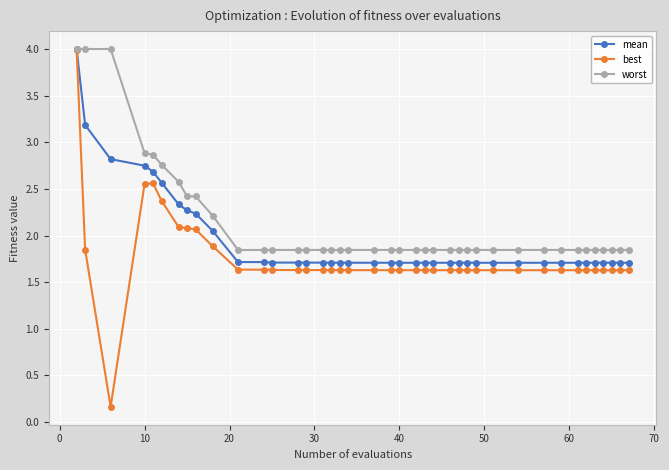

How many data points in best are less than 1?

1